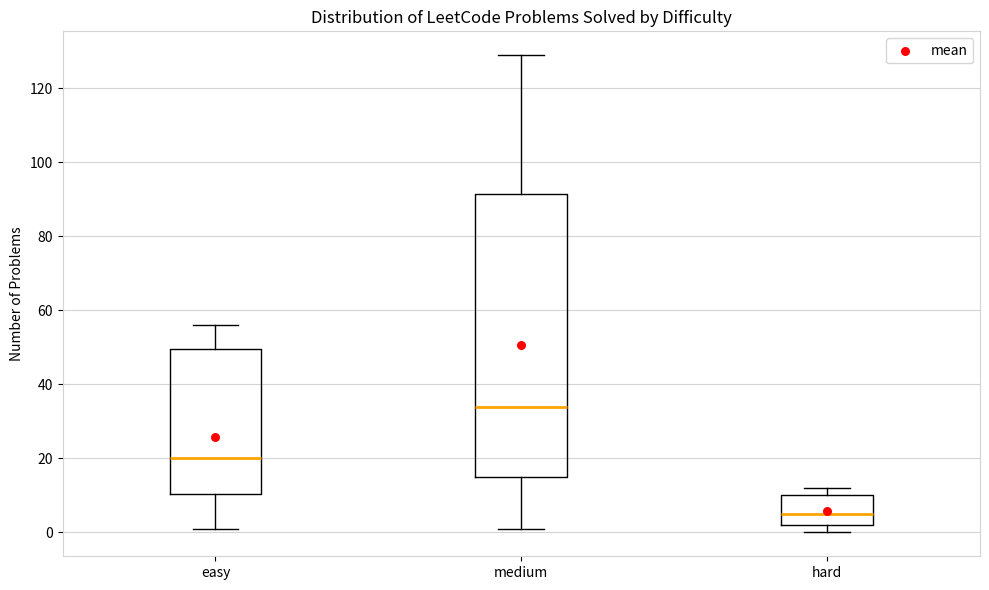

Where is the upper edge of the box for easy on the y-axis? The values are not printed on the chart, so give them approximately, as read against the axis.

50